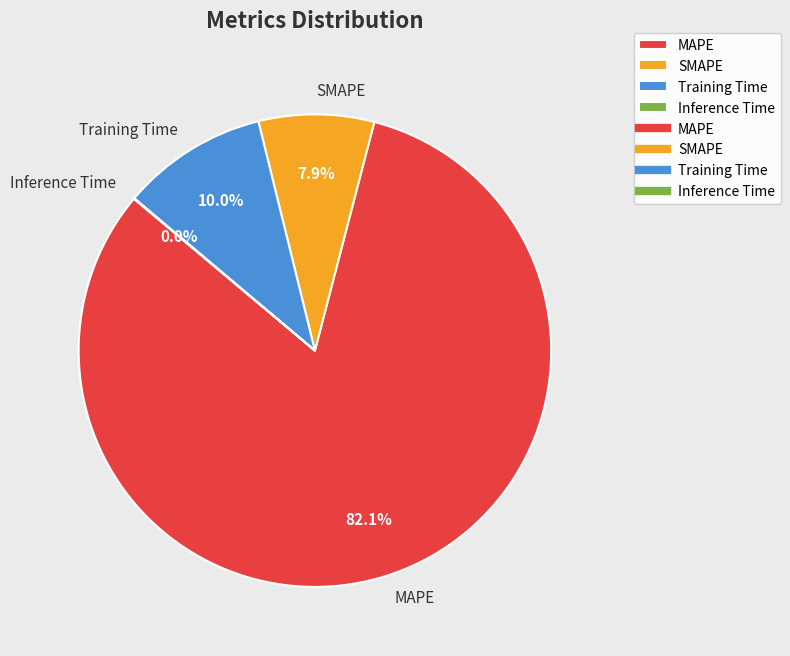

Approximately how many times larger is the value at Training Time compared to SMAPE?

1.3